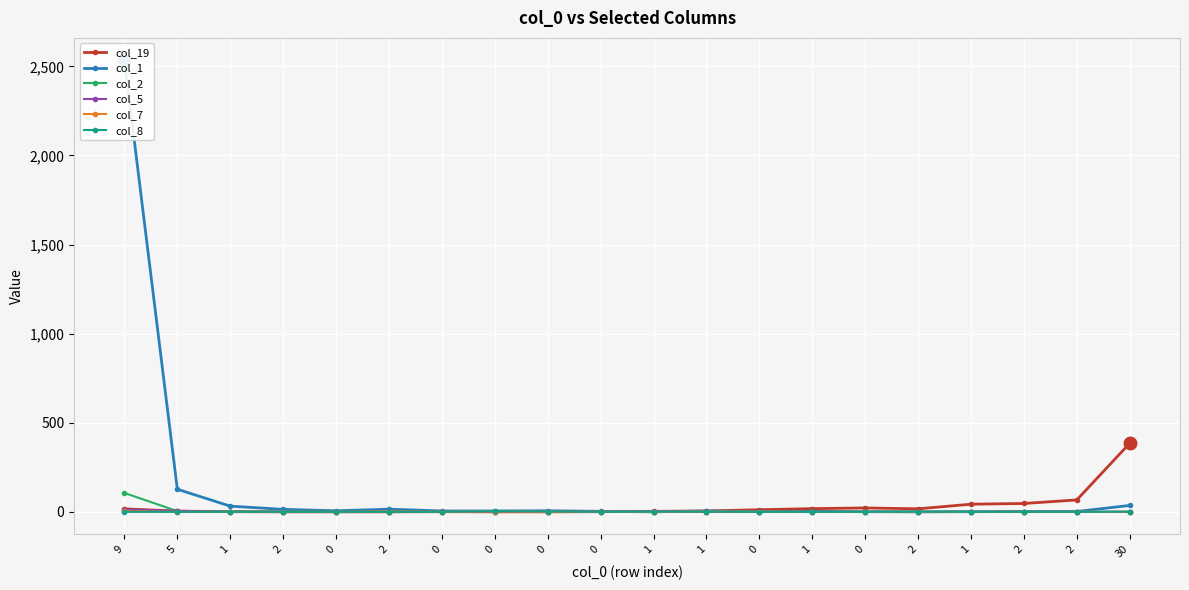

Between 2 and 30, which series saw the biggest shift?

col_19